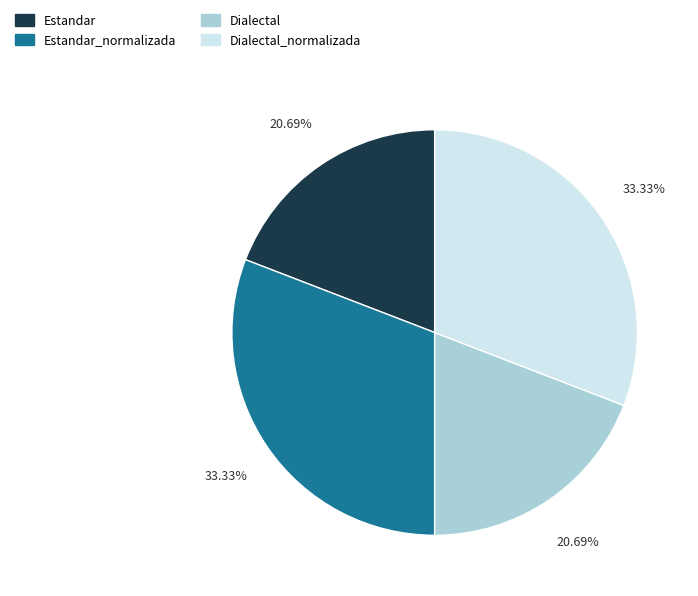

Rank the categories by value from lowest to highest.

Estandar, Dialectal, Estandar_normalizada, Dialectal_normalizada